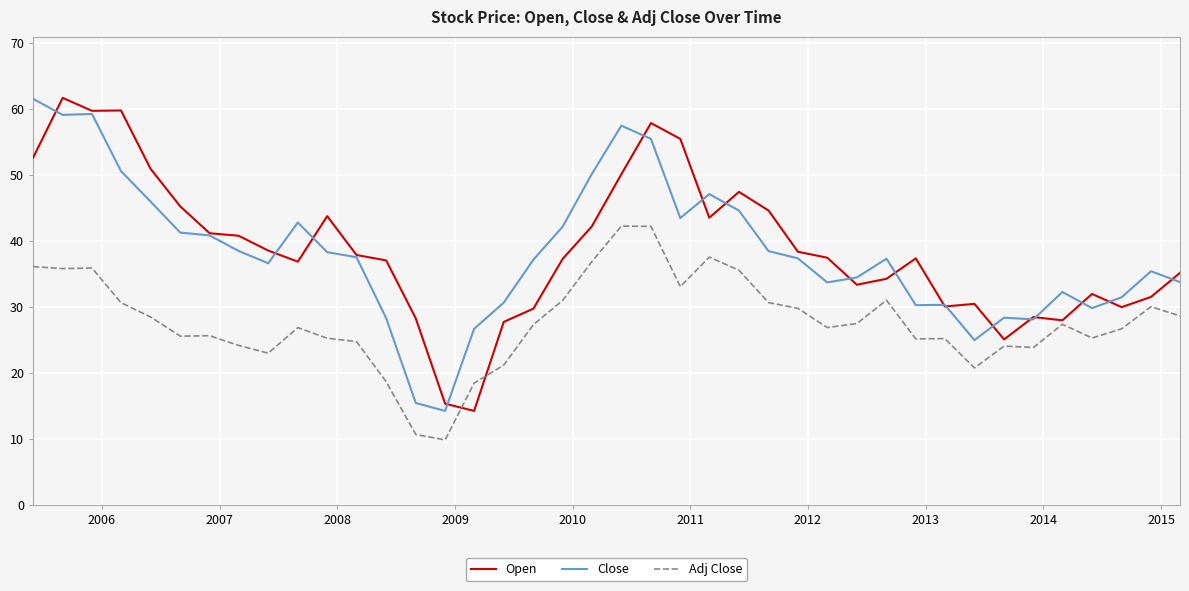

Count the number of data series in this chart.

3